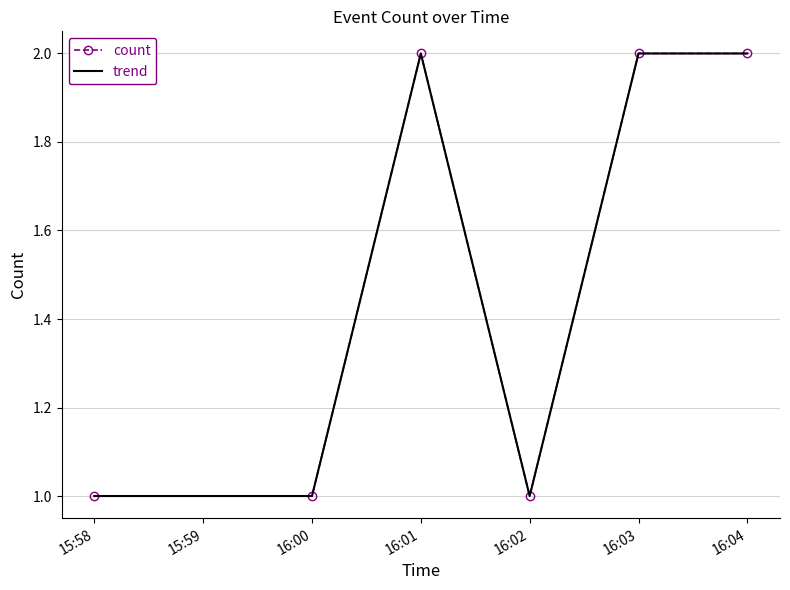

True or false: trend and count cross at least once.

False